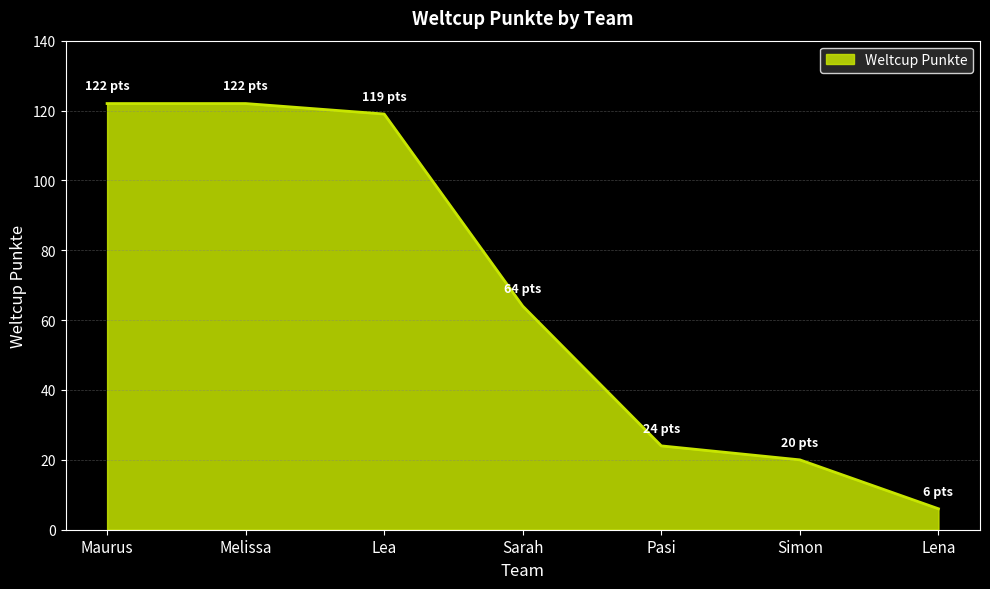

At which label does the data first exceed 64?

Maurus